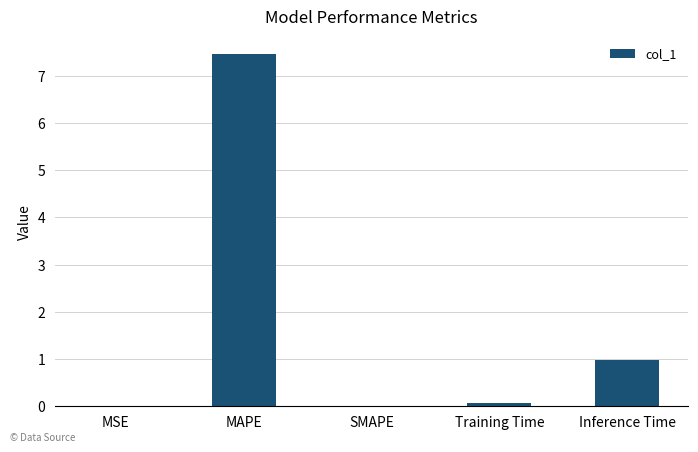

Is it true that the value at SMAPE is 3.8?

False